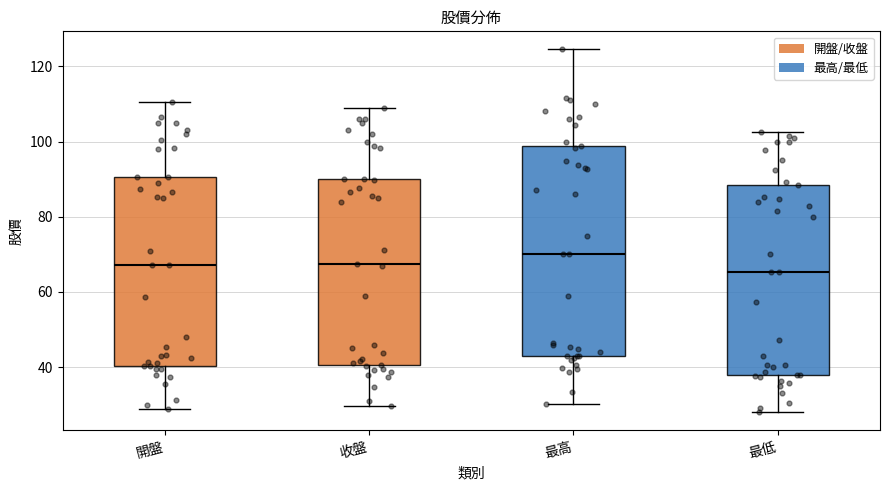

Reading left to right, read every box against the y-axis: the position of its median line, the range the box covers, and the ends of its whiskers. The values are not printed on the chart, so give them approximately, as read against the axis.

開盤: median 68, box 40 to 90, whiskers 30 to 110
收盤: median 68, box 40 to 90, whiskers 30 to 110
最高: median 70, box 42 to 98, whiskers 30 to 124
最低: median 66, box 38 to 88, whiskers 28 to 102